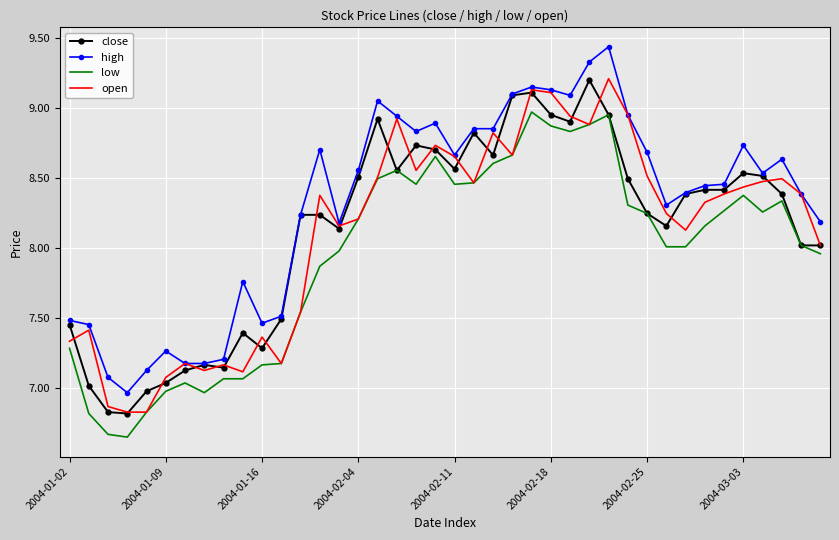

Which series has the largest total across all categories?

high